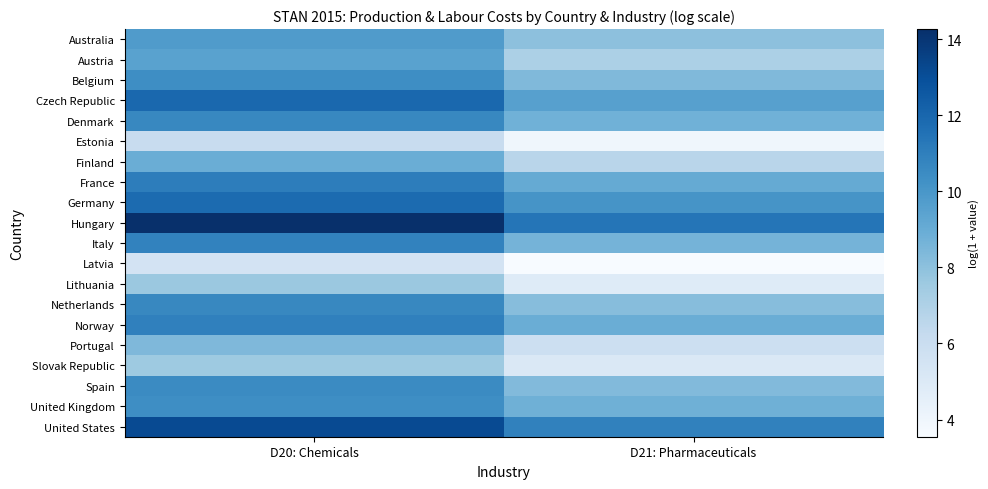

How many series are shown in this chart?

20